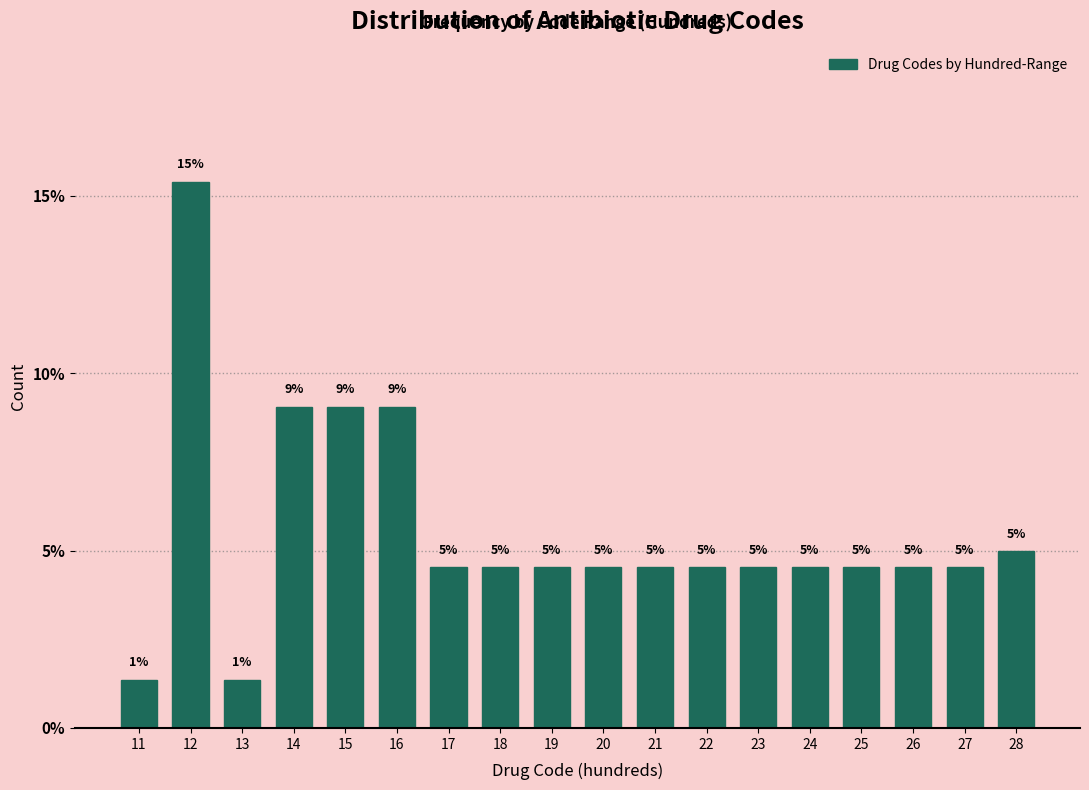

Where does the data first go above 4?

12